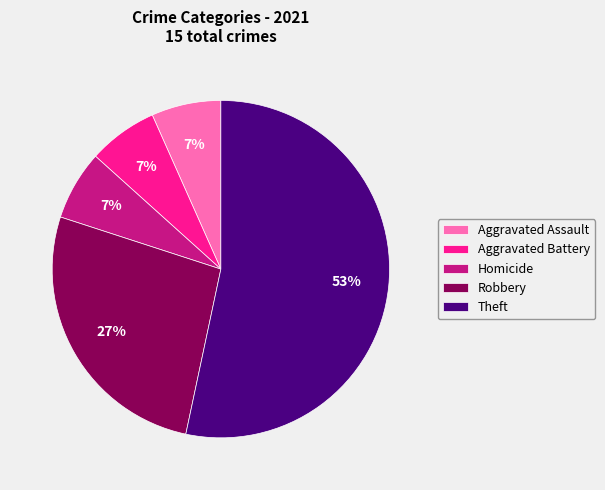

Is there any slice that represents more than half of the pie?

Yes